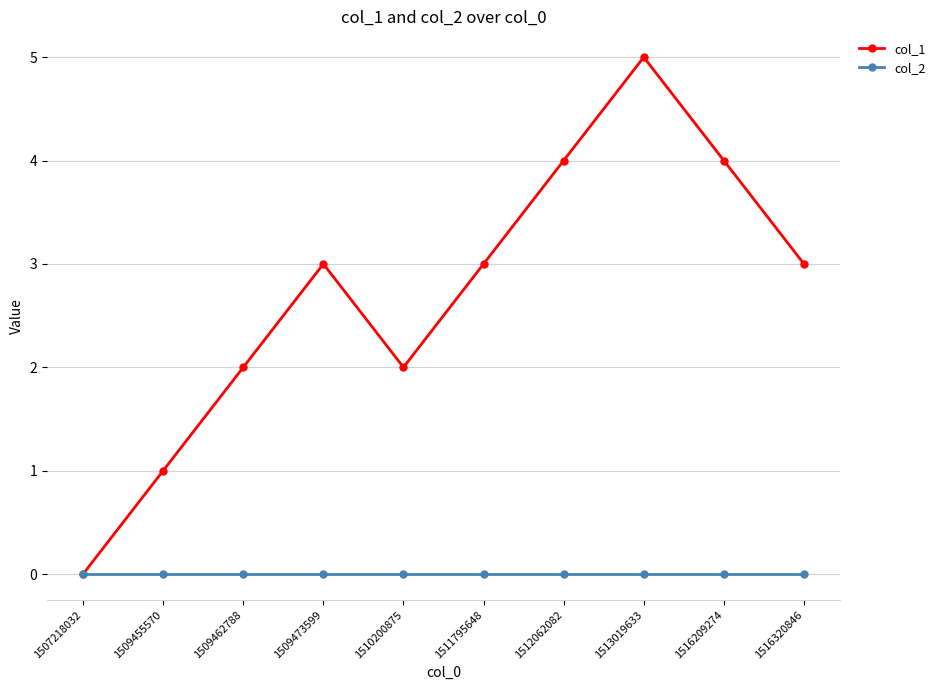

Which series has the widest spread of values?

col_1